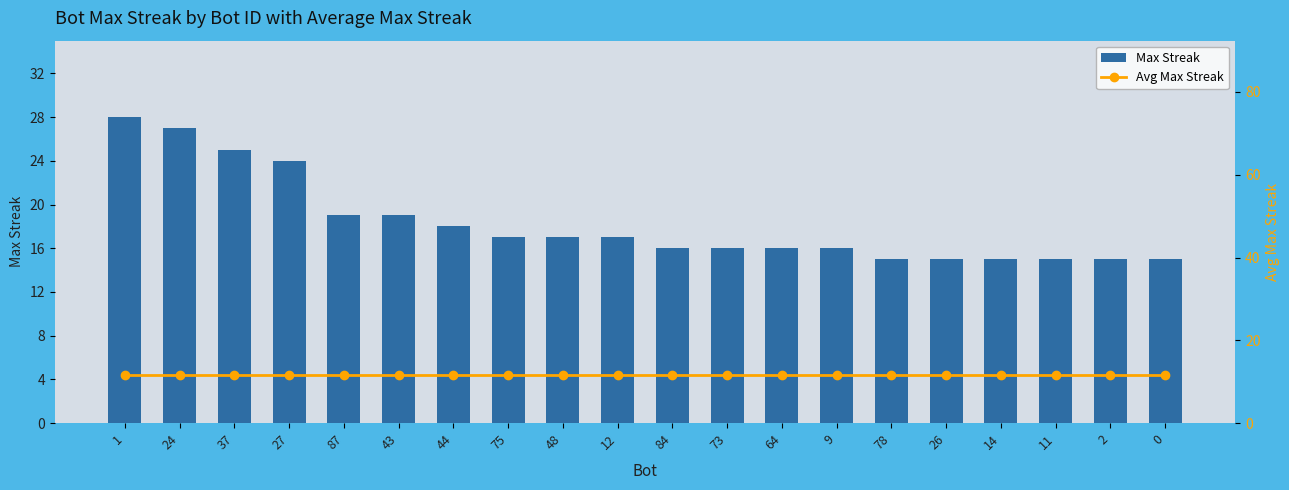

List the labels in order of Max Streak value, largest first.

1, 24, 37, 27, 87, 43, 44, 75, 48, 12, 84, 73, 64, 9, 78, 26, 14, 11, 2, 0